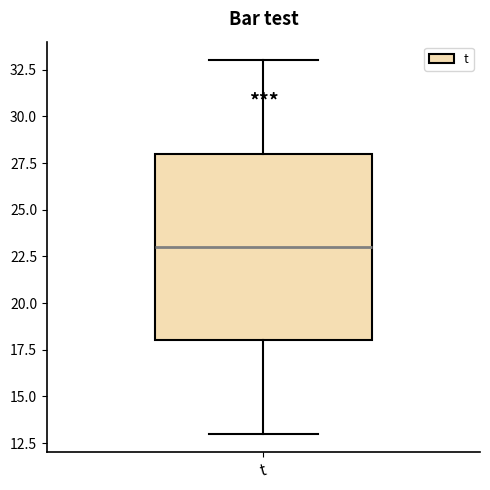

Read this box plot against the y-axis: the position of the median line, the range covered by the box, and the ends of both whiskers. The values are not printed on the chart, so give them approximately, as read against the axis.

median 23, box 18 to 28, whiskers 13 to 33